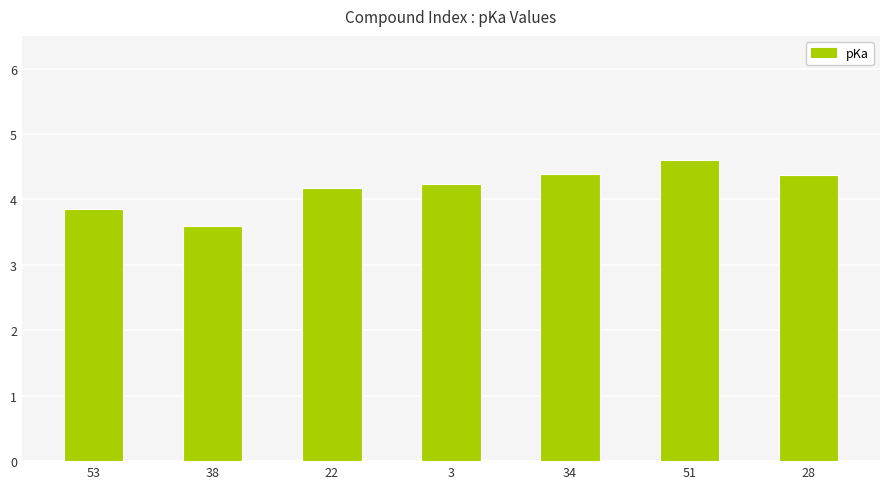

Reading left to right, transcribe all the data shown in this chart.

53=3.9	38=3.6	22=4.2	3=4.2	34=4.4	51=4.6	28=4.4